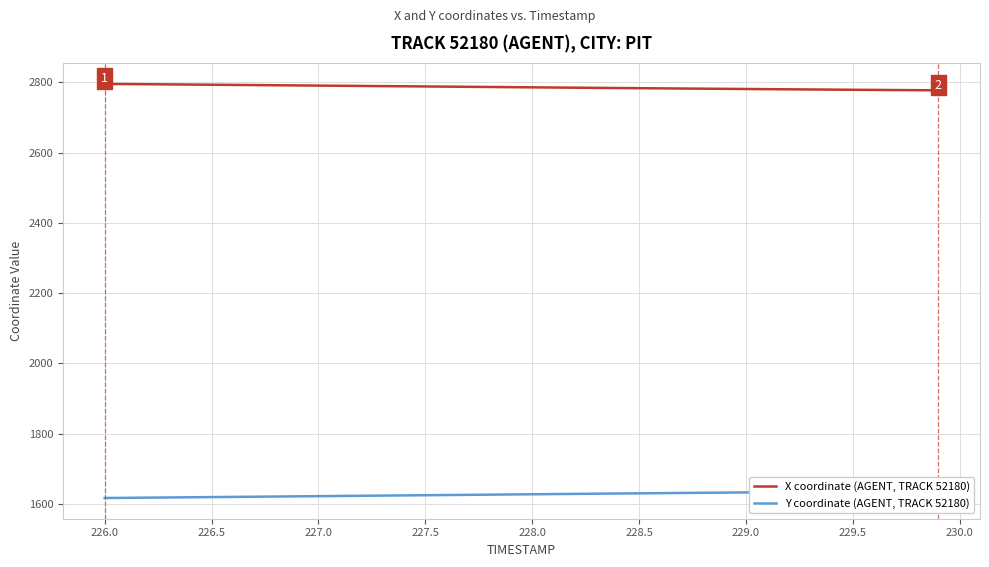

How many lines are shown in the chart?

2